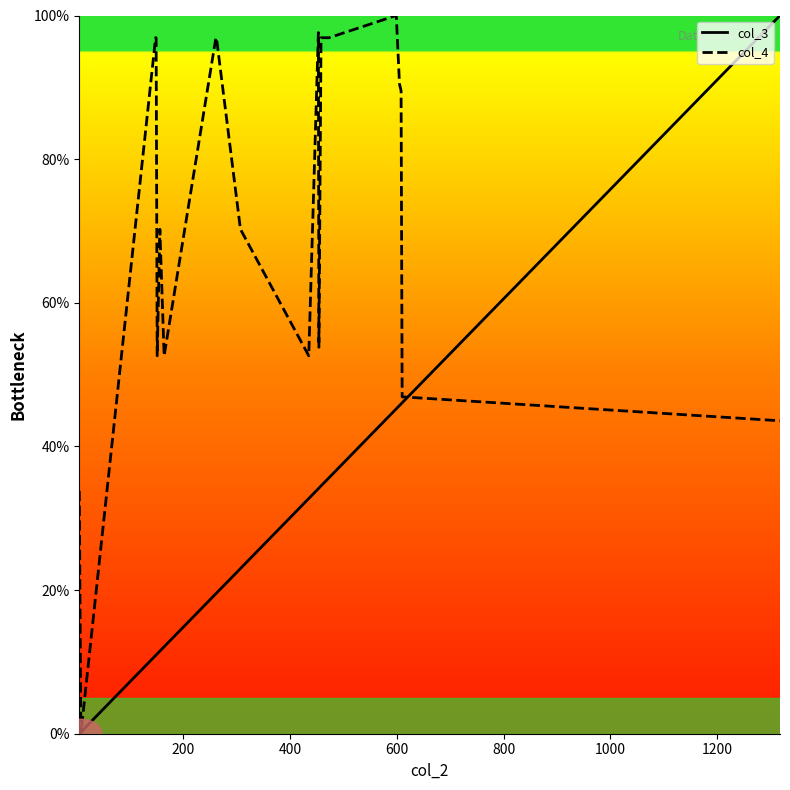

How many interior local peaks does the col_4 series have?

3